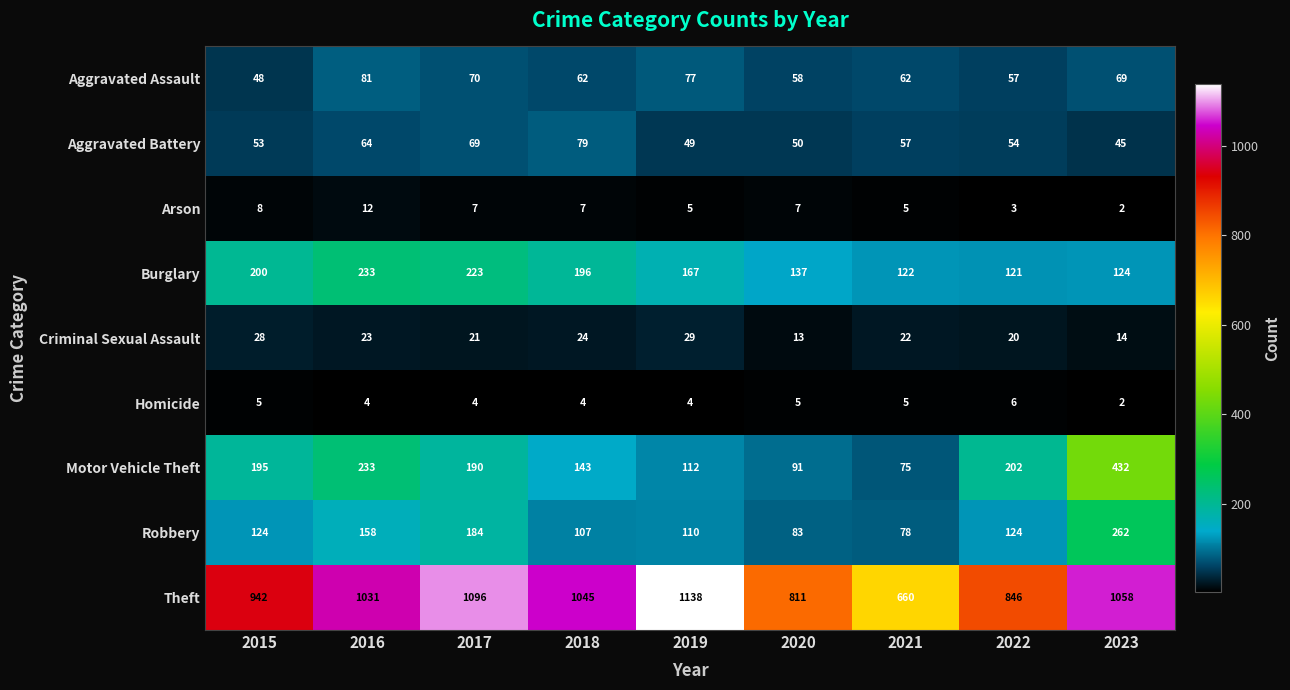

True or false: Aggravated Battery has a value of 53 at 2015.

True